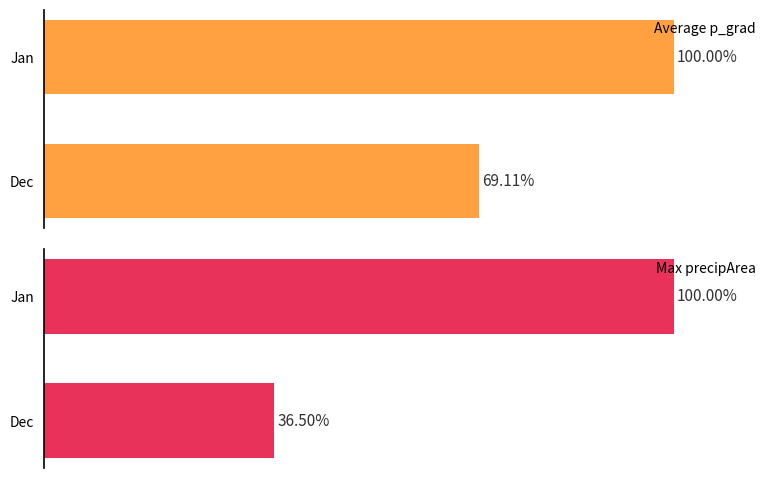

Rank the categories by Average p_grad value from lowest to highest.

Dec, Jan